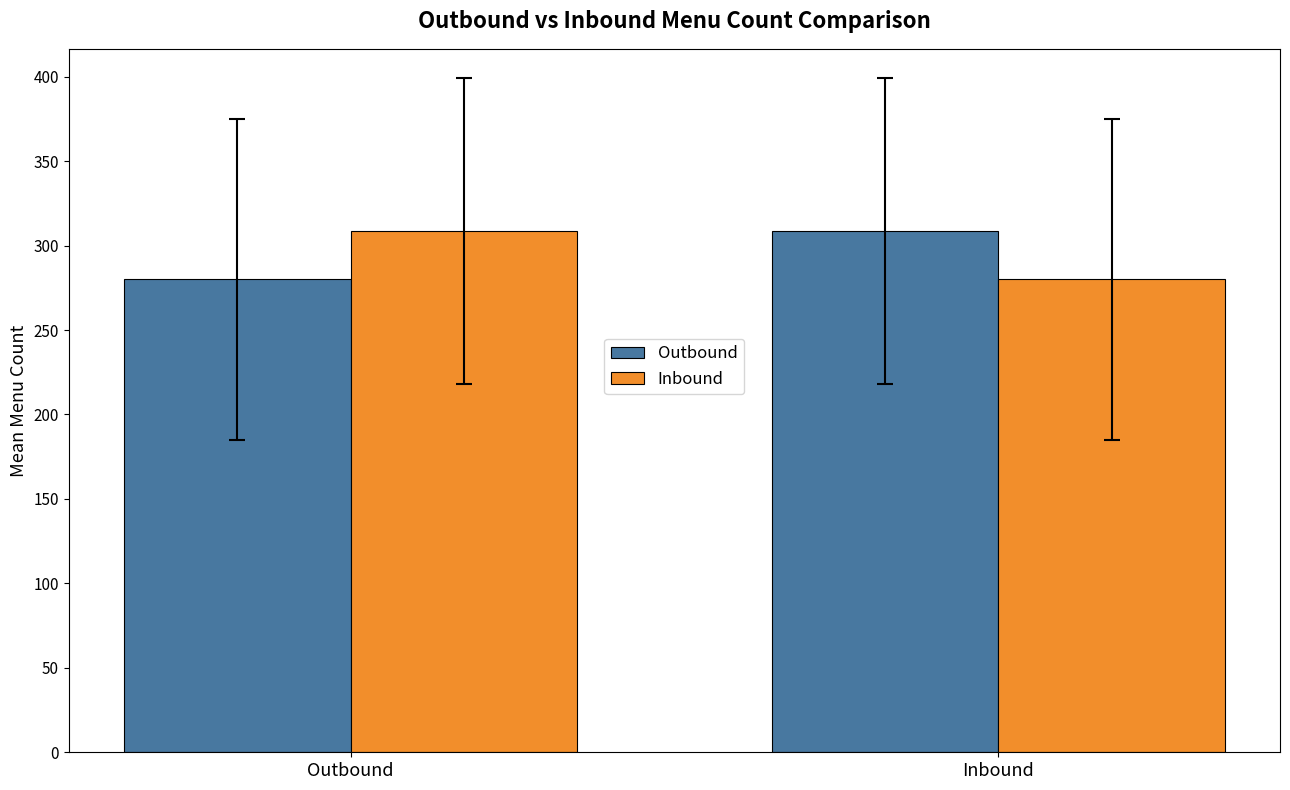

What is the difference between the highest and lowest values at Inbound?

28.5